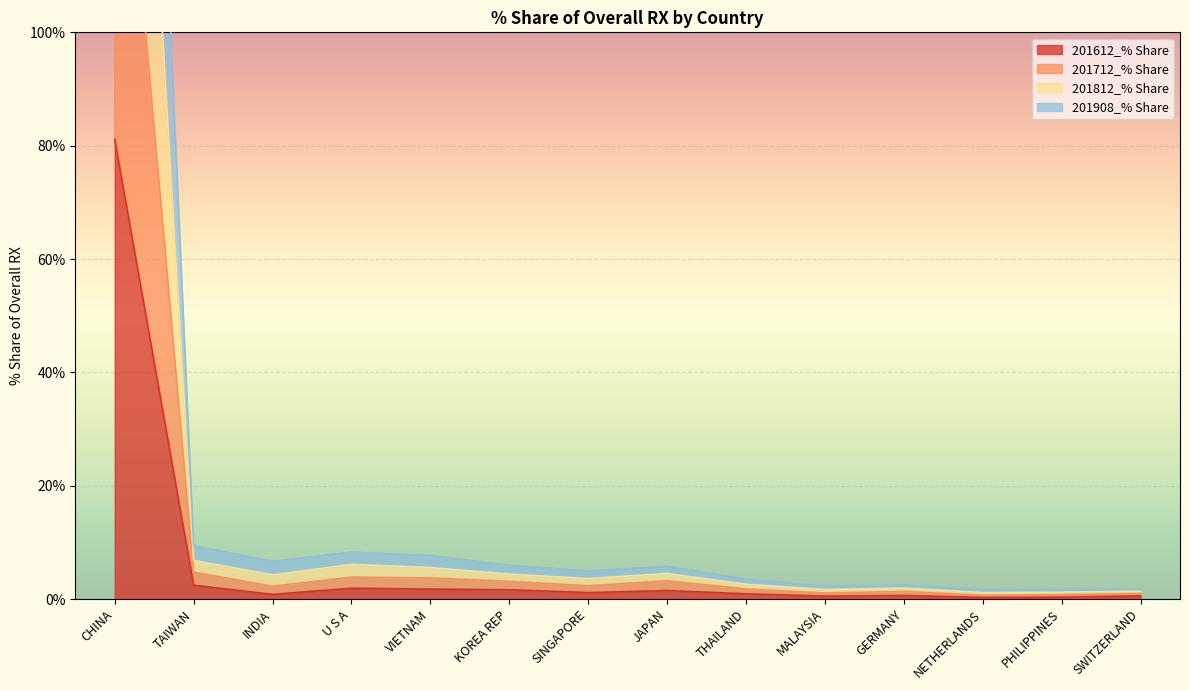

At which label does 201612_% Share reach its peak?

CHINA